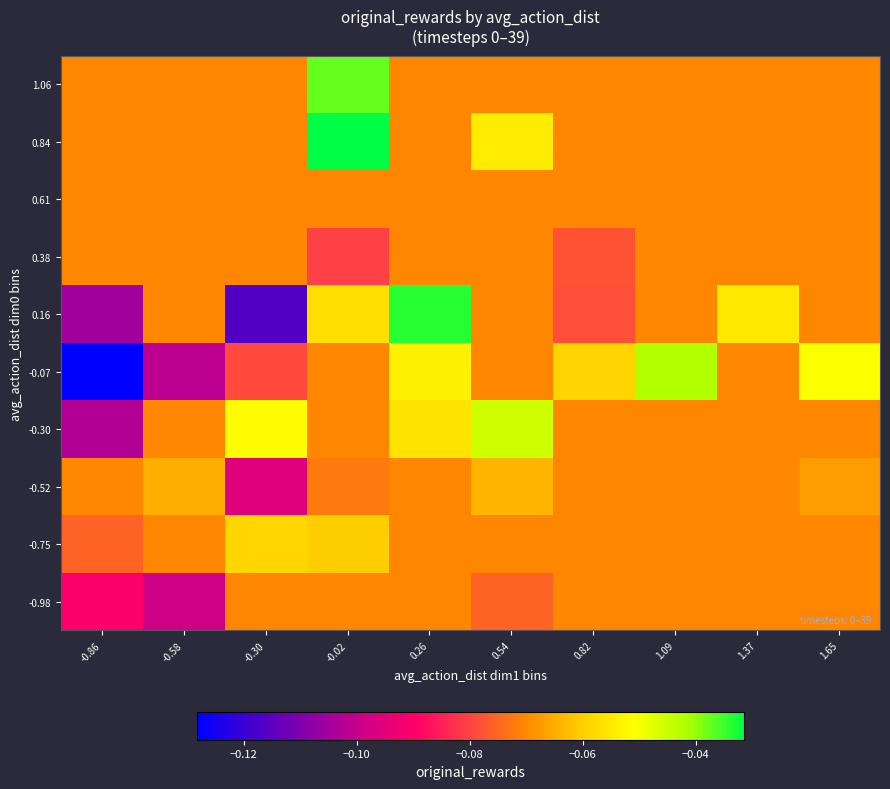

Reading left to right, transcribe all the data shown in this chart.

-0.98: -0.86=-0.1	-0.58=-0.1	-0.30=-0.1	-0.02=-0.1	0.26=-0.1	0.54=-0.1	0.82=-0.1	1.09=-0.1	1.37=-0.1	1.65=-0.1
-0.75: -0.86=-0.1	-0.58=-0.1	-0.30=-0.1	-0.02=-0.1	0.26=-0.1	0.54=-0.1	0.82=-0.1	1.09=-0.1	1.37=-0.1	1.65=-0.1
-0.52: -0.86=-0.1	-0.58=-0.1	-0.30=-0.1	-0.02=-0.1	0.26=-0.1	0.54=-0.1	0.82=-0.1	1.09=-0.1	1.37=-0.1	1.65=-0.1
-0.30: -0.86=-0.1	-0.58=-0.1	-0.30=-0.1	-0.02=-0.1	0.26=-0.1	0.54=-0.0	0.82=-0.1	1.09=-0.1	1.37=-0.1	1.65=-0.1
-0.07: -0.86=-0.1	-0.58=-0.1	-0.30=-0.1	-0.02=-0.1	0.26=-0.1	0.54=-0.1	0.82=-0.1	1.09=-0.0	1.37=-0.1	1.65=-0.1
0.16: -0.86=-0.1	-0.58=-0.1	-0.30=-0.1	-0.02=-0.1	0.26=-0.0	0.54=-0.1	0.82=-0.1	1.09=-0.1	1.37=-0.1	1.65=-0.1
0.38: -0.86=-0.1	-0.58=-0.1	-0.30=-0.1	-0.02=-0.1	0.26=-0.1	0.54=-0.1	0.82=-0.1	1.09=-0.1	1.37=-0.1	1.65=-0.1
0.61: -0.86=-0.1	-0.58=-0.1	-0.30=-0.1	-0.02=-0.1	0.26=-0.1	0.54=-0.1	0.82=-0.1	1.09=-0.1	1.37=-0.1	1.65=-0.1
0.84: -0.86=-0.1	-0.58=-0.1	-0.30=-0.1	-0.02=-0.0	0.26=-0.1	0.54=-0.1	0.82=-0.1	1.09=-0.1	1.37=-0.1	1.65=-0.1
1.06: -0.86=-0.1	-0.58=-0.1	-0.30=-0.1	-0.02=-0.0	0.26=-0.1	0.54=-0.1	0.82=-0.1	1.09=-0.1	1.37=-0.1	1.65=-0.1